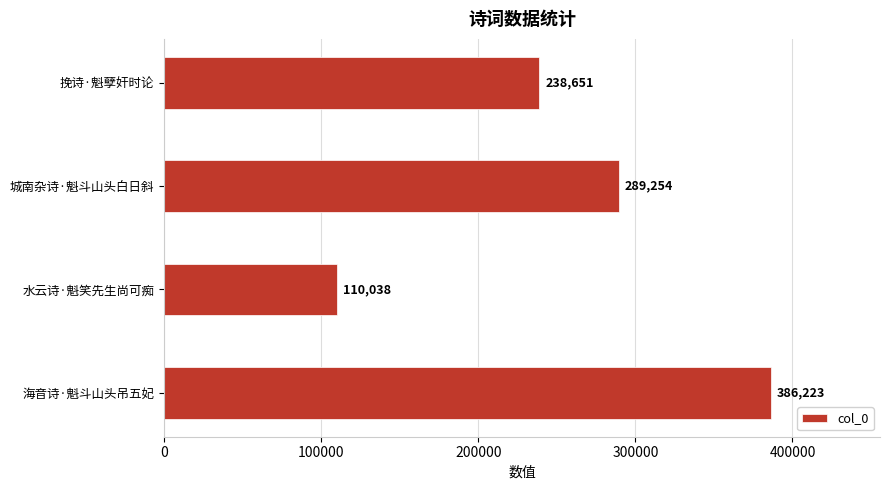

Are the bars grouped side by side (vs. stacked)?

No